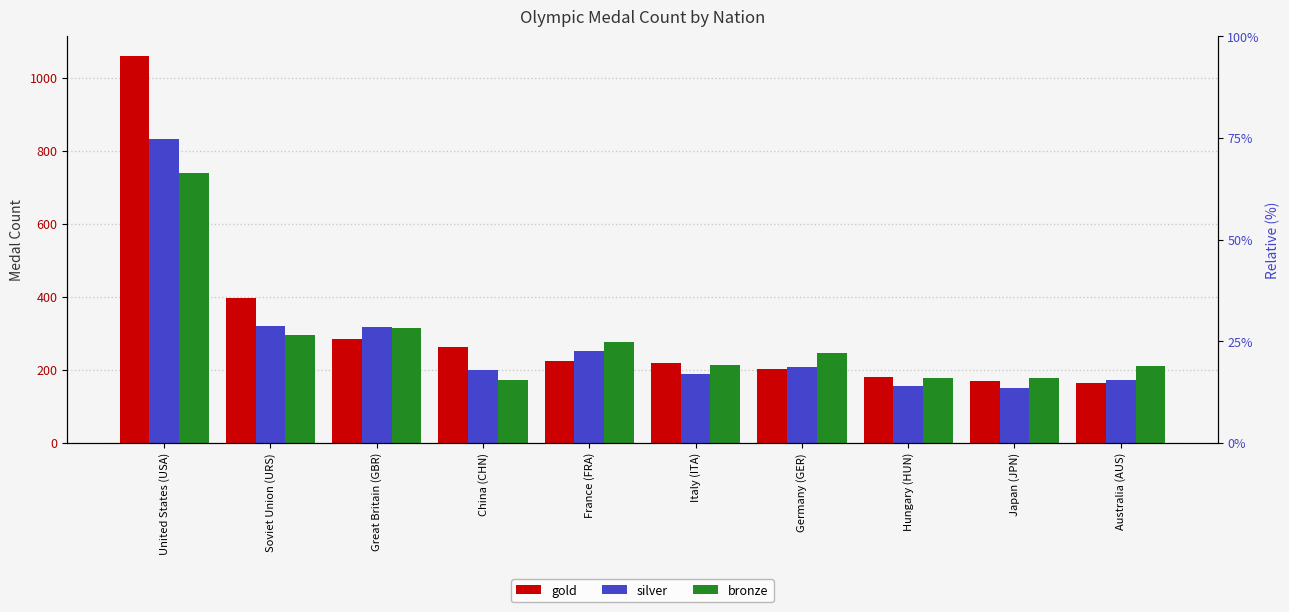

The value of gold at Great Britain (GBR) is 284. True or false?

True